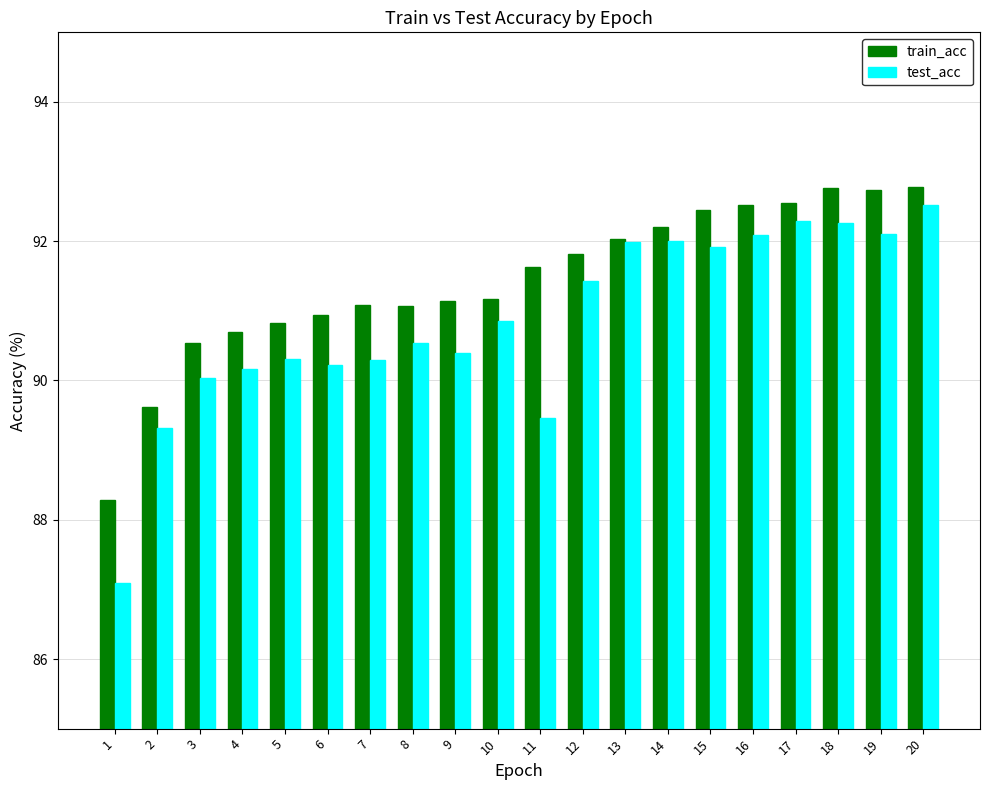

The value of train_acc at 8 is 56.9. True or false?

False